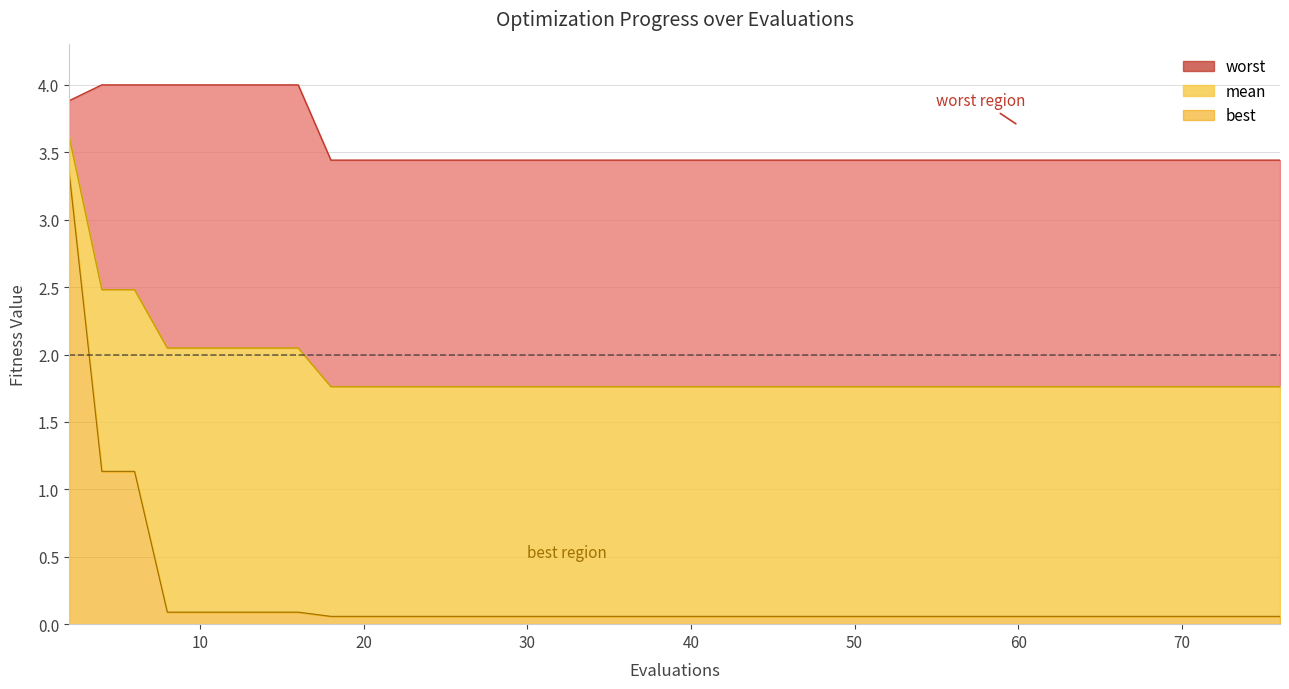

True or false: best and mean cross at least once.

False